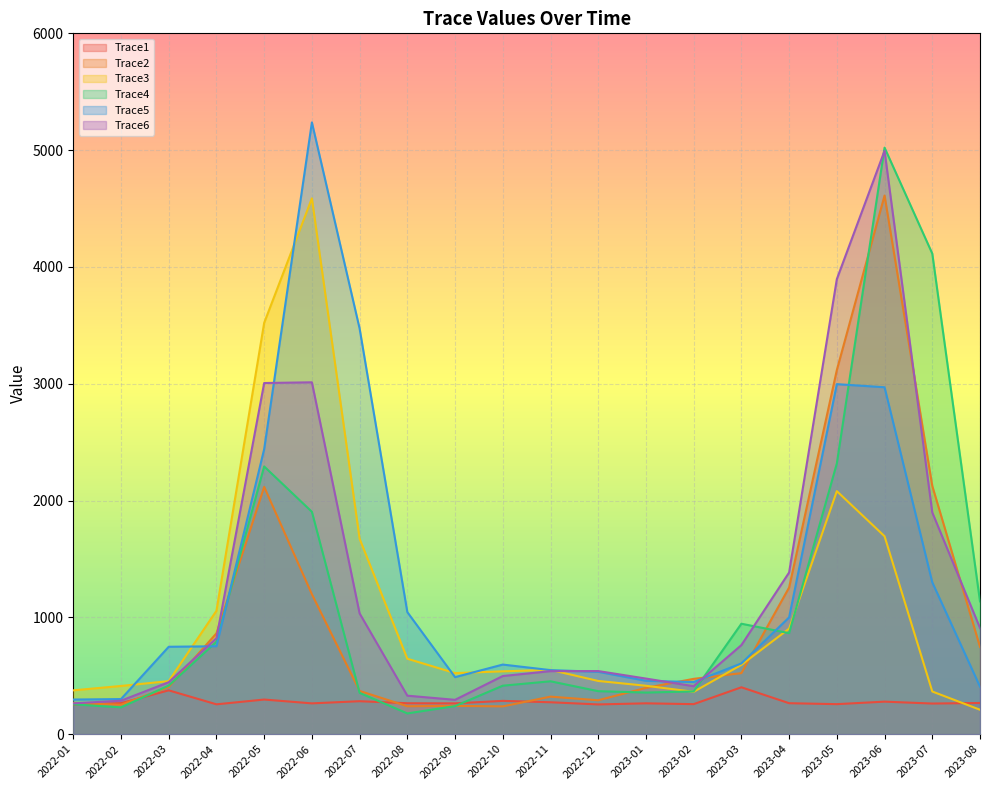

True or false: Trace5 has a value of 194.9 at 2023-03.

False